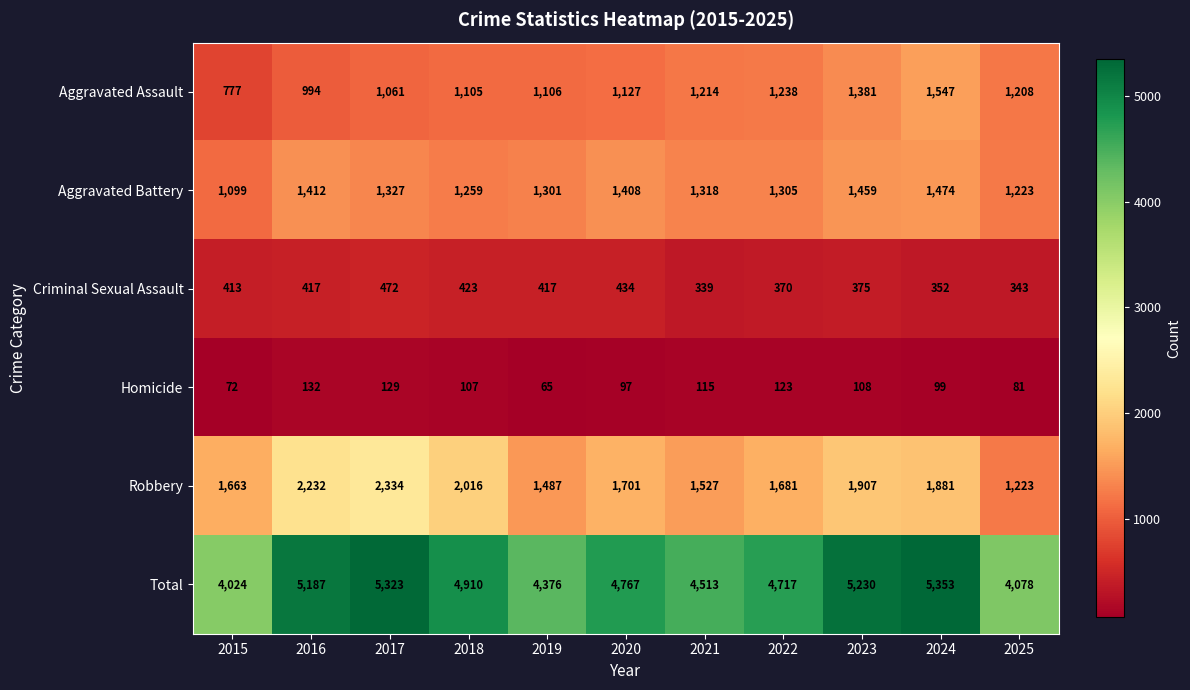

Count the number of data series in this chart.

6